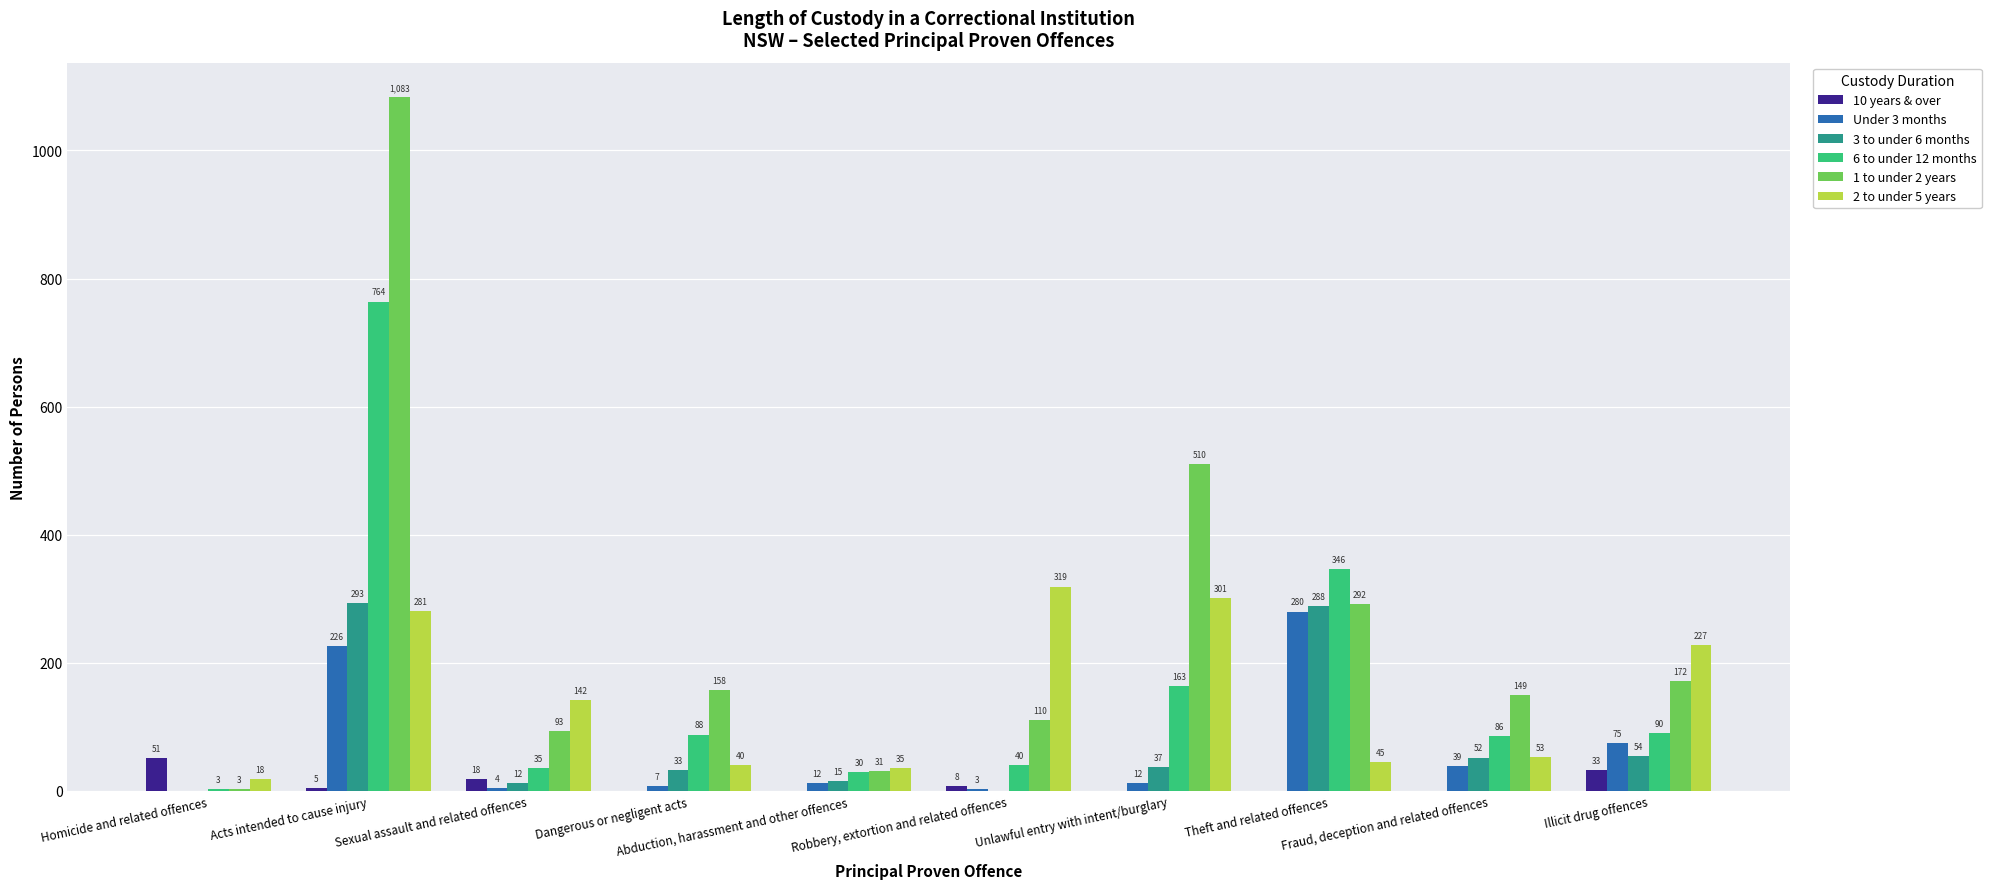

Which series has the largest total across all categories?

1 to under 2 years